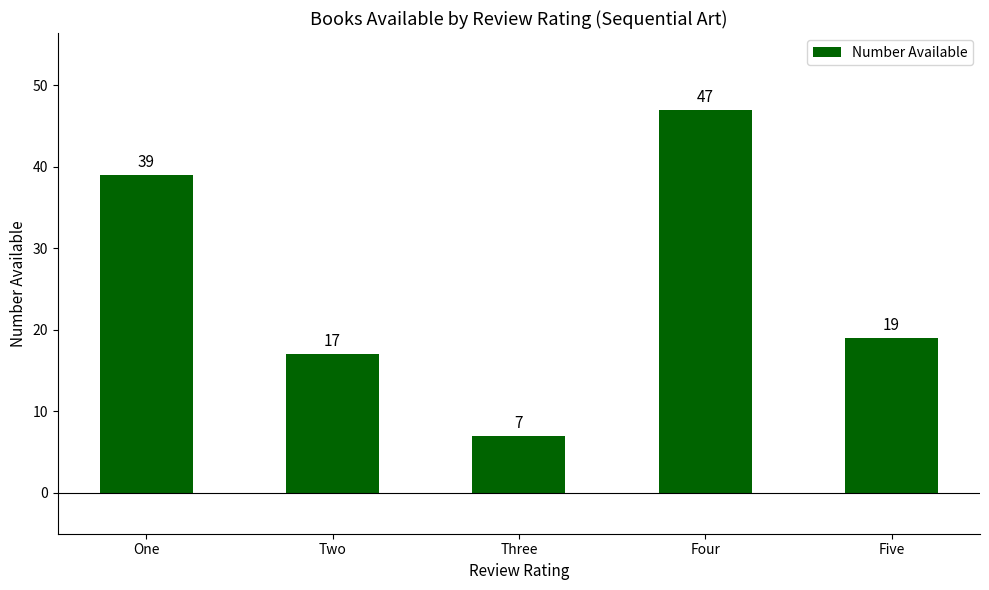

What is the difference between the second highest and second lowest values?

22